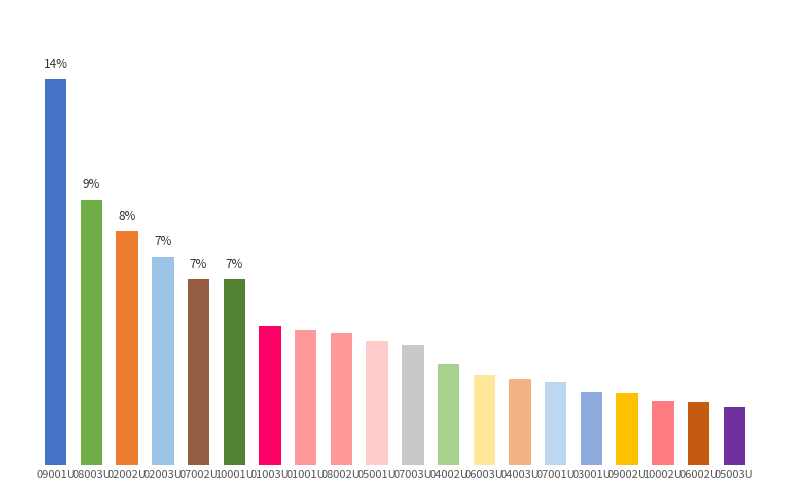

True or false: the data shows 2.0 at 07001U.

False